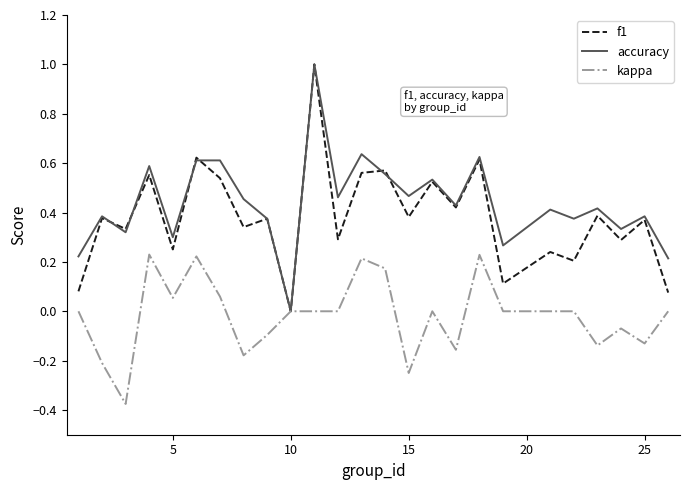

What is the maximum value shown in the chart?

1.0